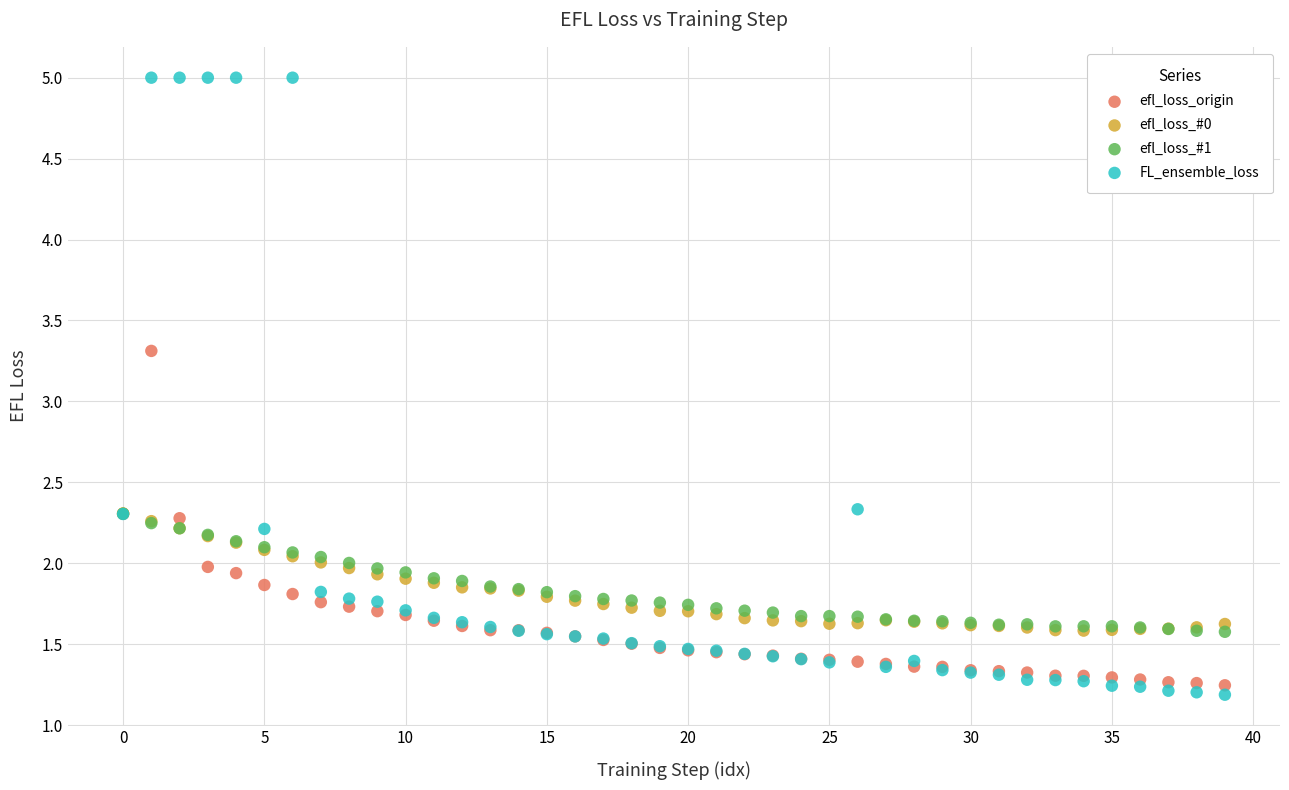

Across all series, what Y value is closest to 3?

3.3